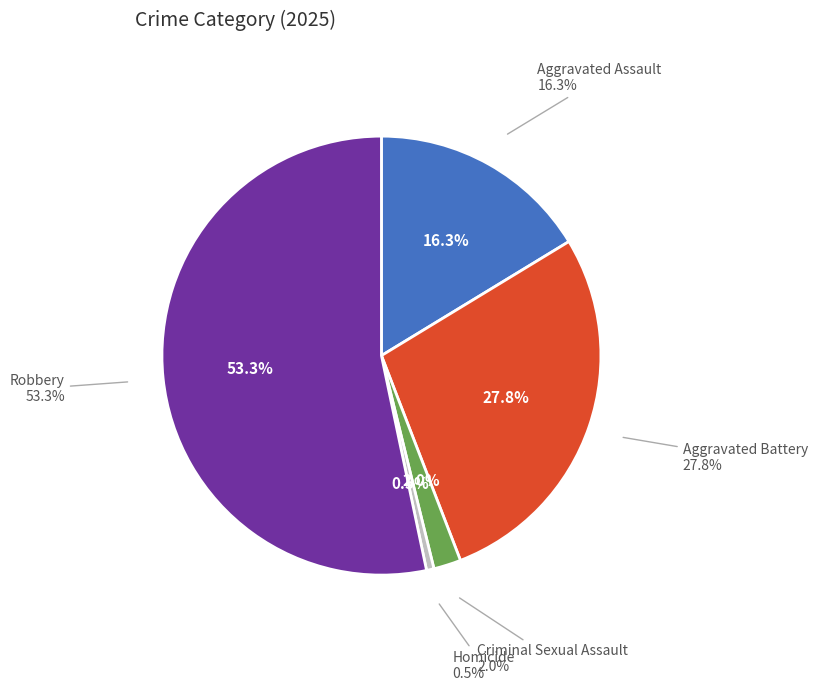

Count the number of slices in the pie.

5